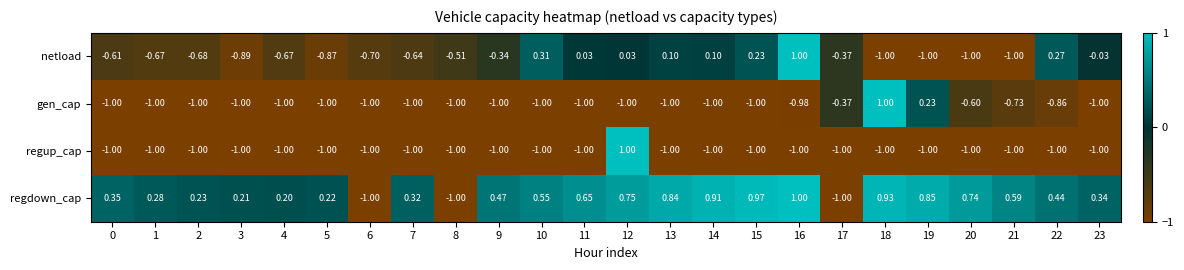

What is the maximum value shown in the chart?

1.0